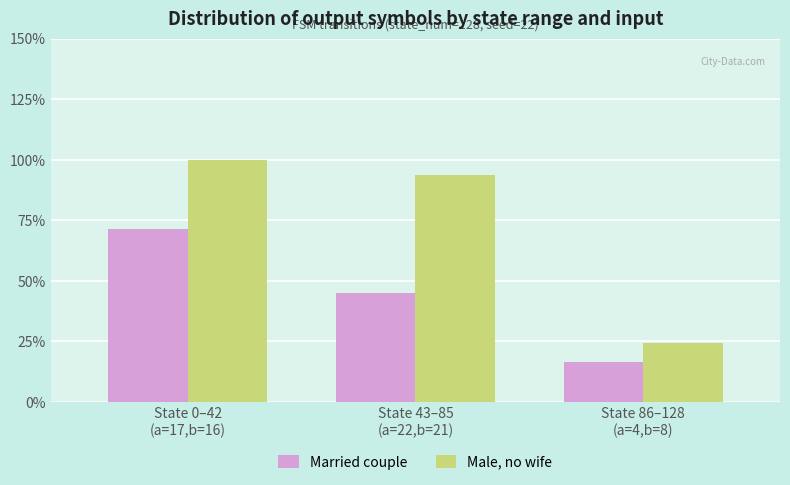

At which category is the sum across all series the highest?

State 0–42
(a=17,b=16)